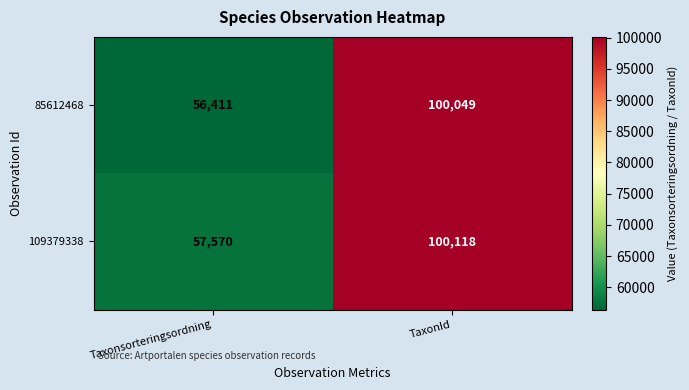

At which label is 109379338 closest to 78844?

Taxonsorteringsordning